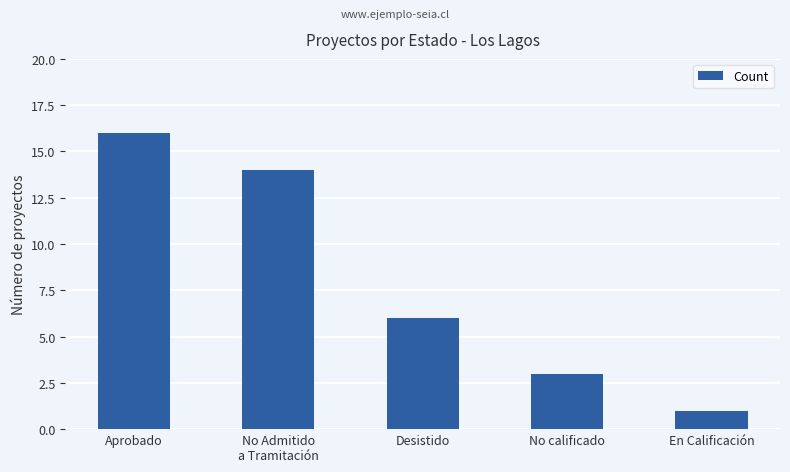

Which label corresponds to the largest value in the chart?

Aprobado